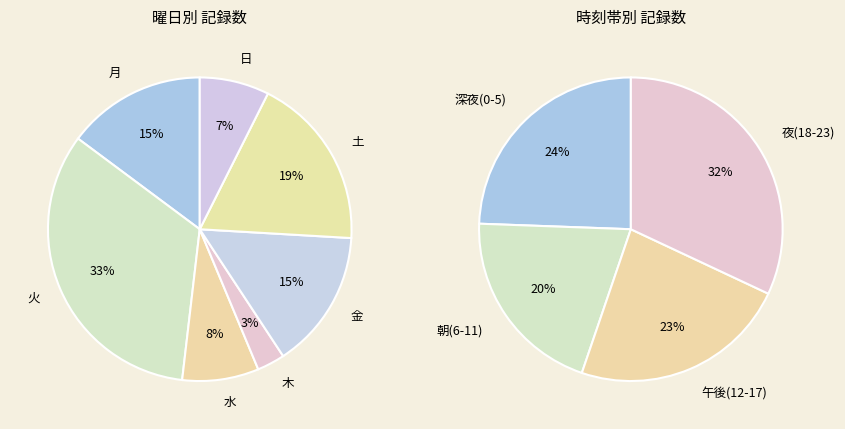

Do 日 and 火 together represent more than half of the pie?

No